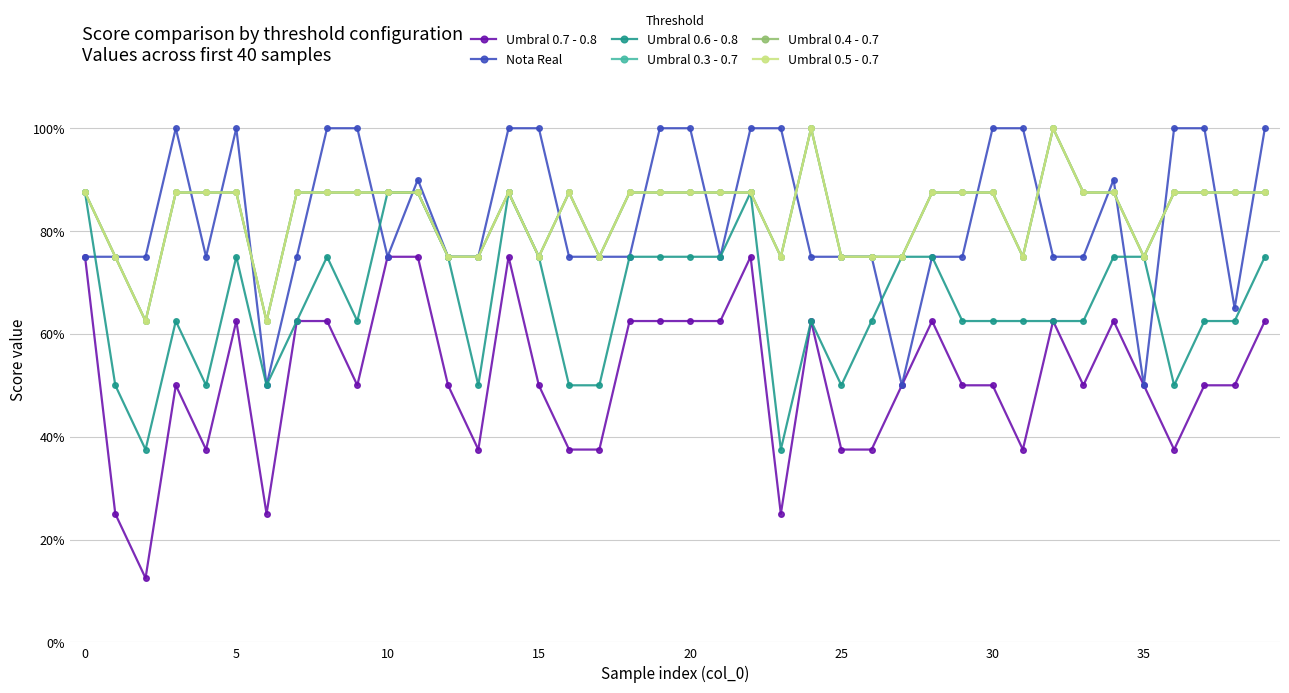

True or false: Umbral 0.7 - 0.8 and Umbral 0.5 - 0.7 cross at least once.

False